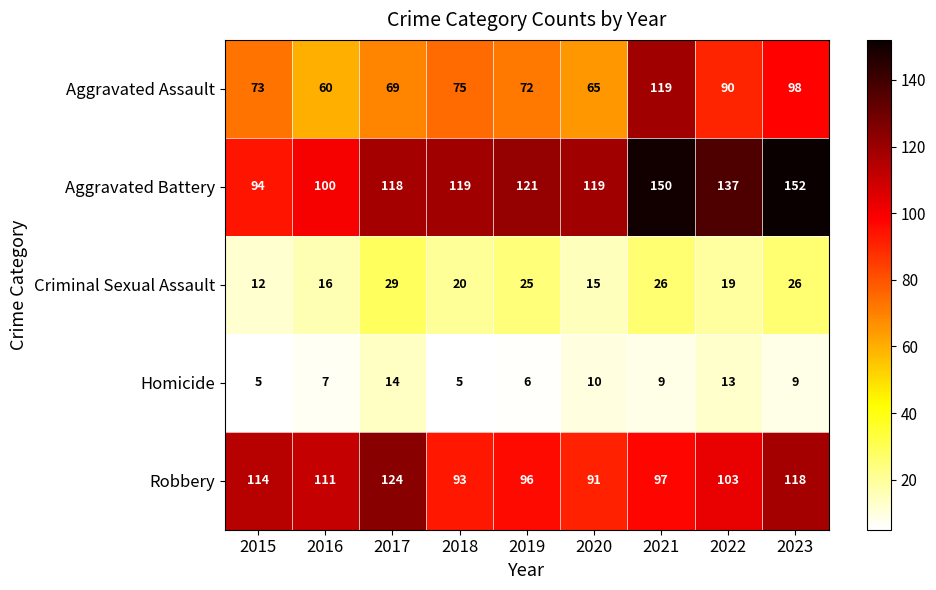

At which label is Aggravated Assault closest to 89?

2022